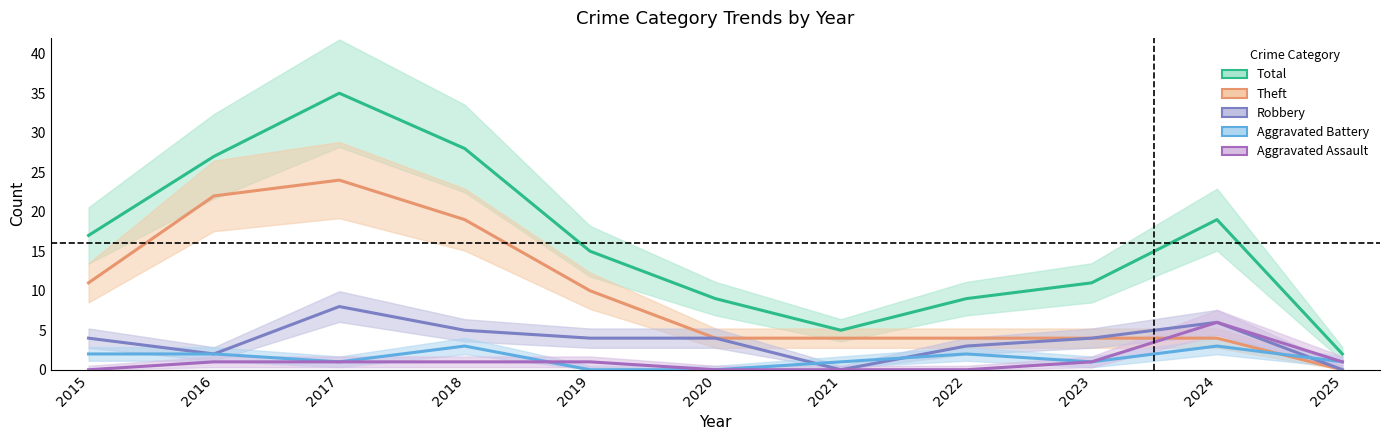

What is the spread (max minus min) of values at 2023?

10